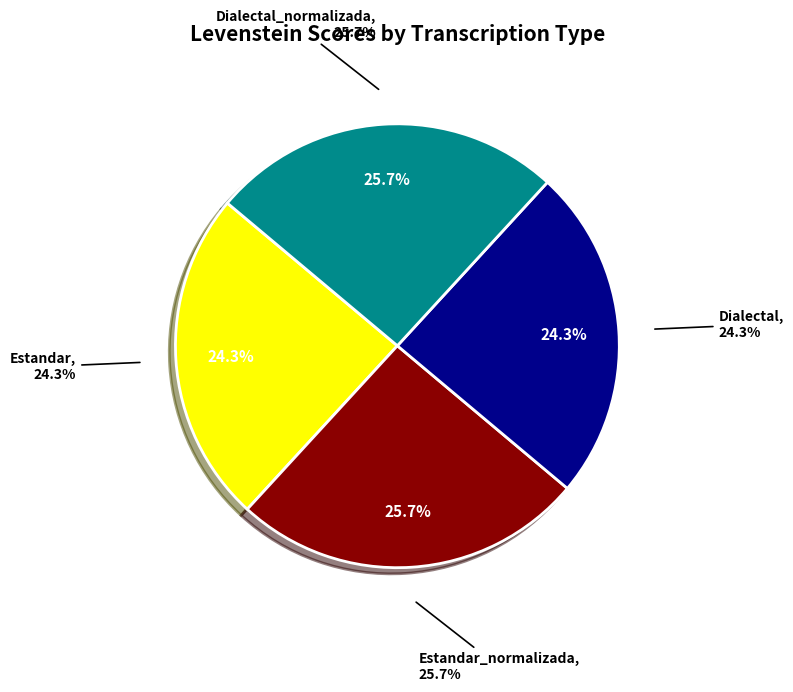

Does Dialectal_normalizada account for over 50% of the chart?

No